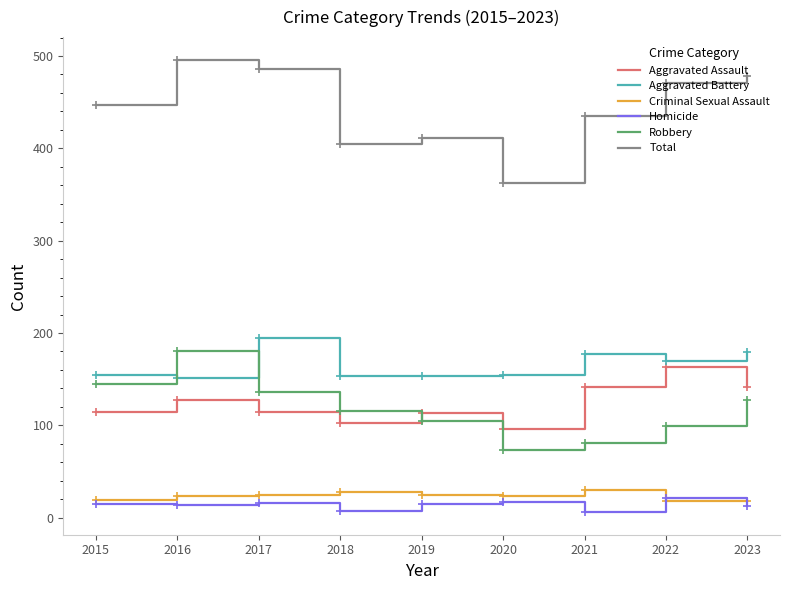

What is the total value across all series at 2017?

972